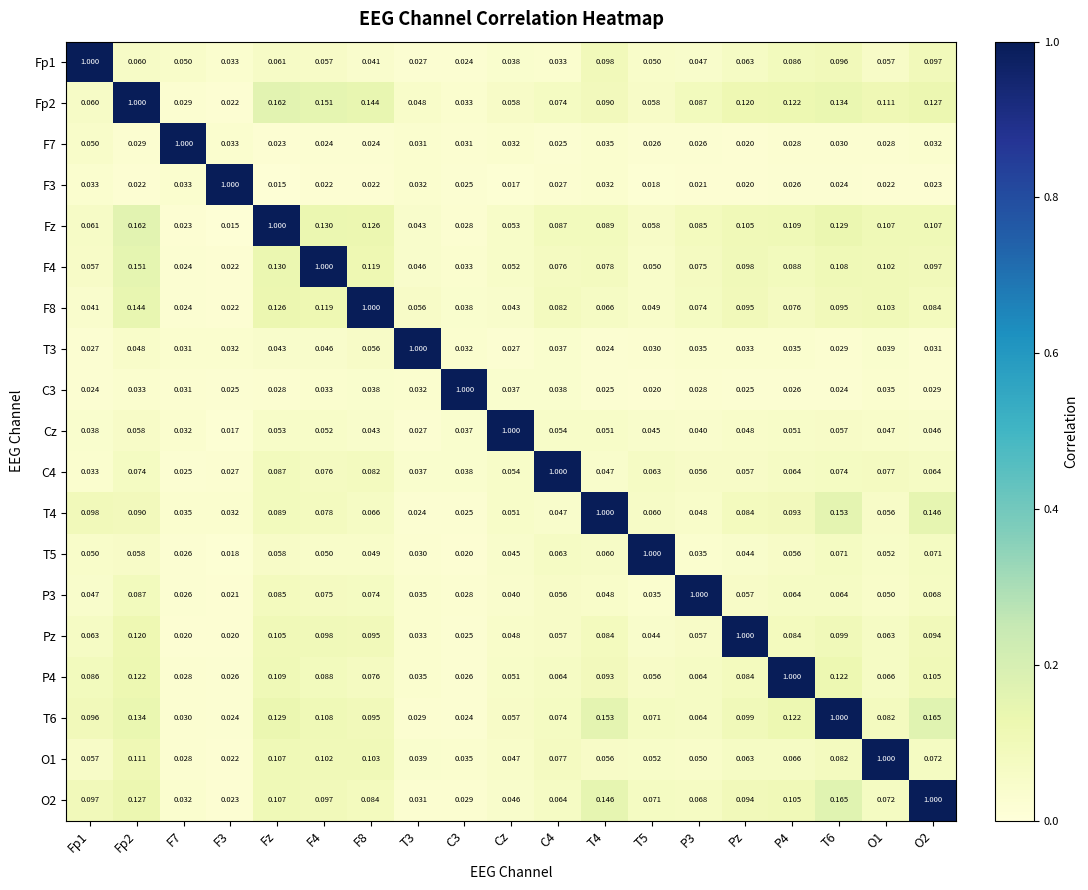

Is the value of C3 at F7 greater than the value of F3 at F8?

Yes